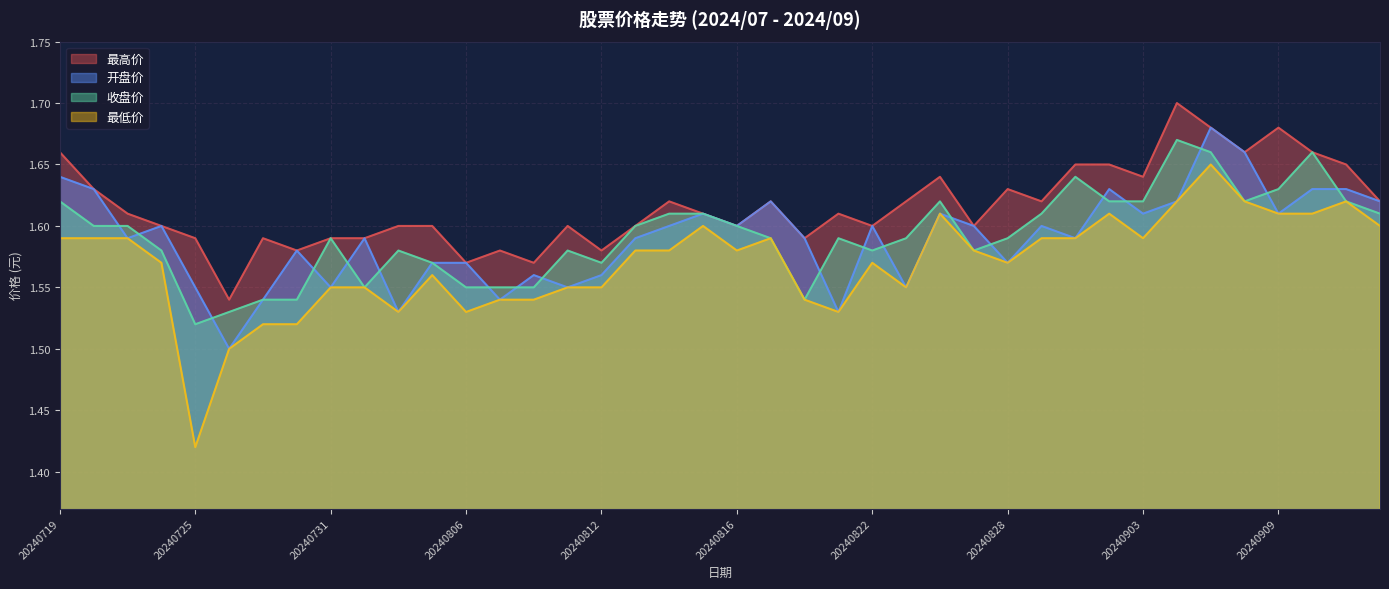

True or false: 收盘价 has a value of 2.7 at 20240905.

False